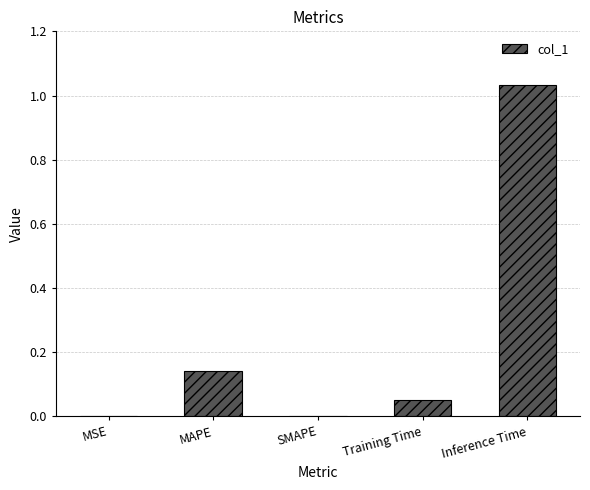

Is it true that the value at MSE is 0.0?

True